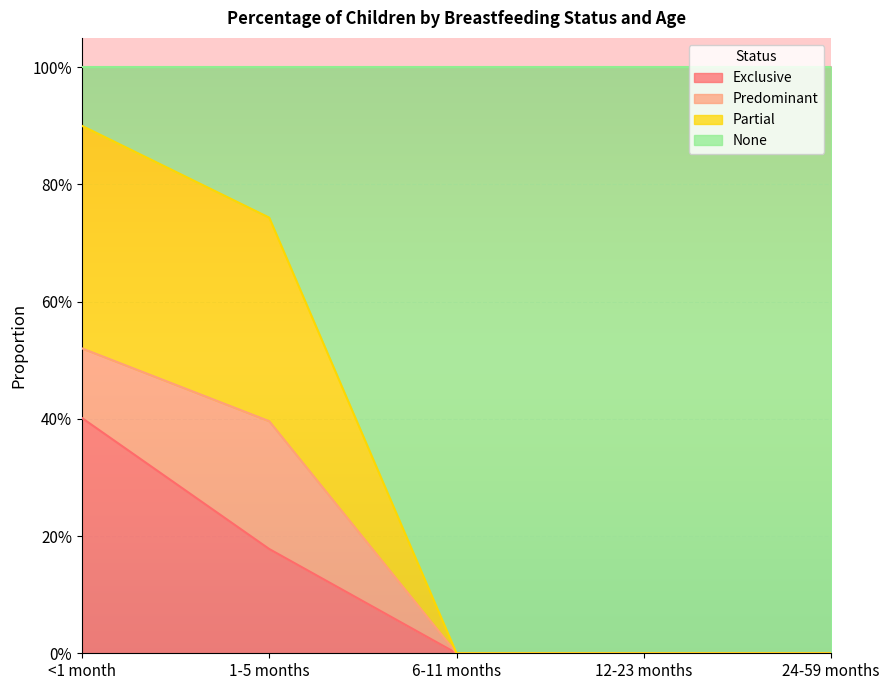

What position from the left is 1-5 months?

2